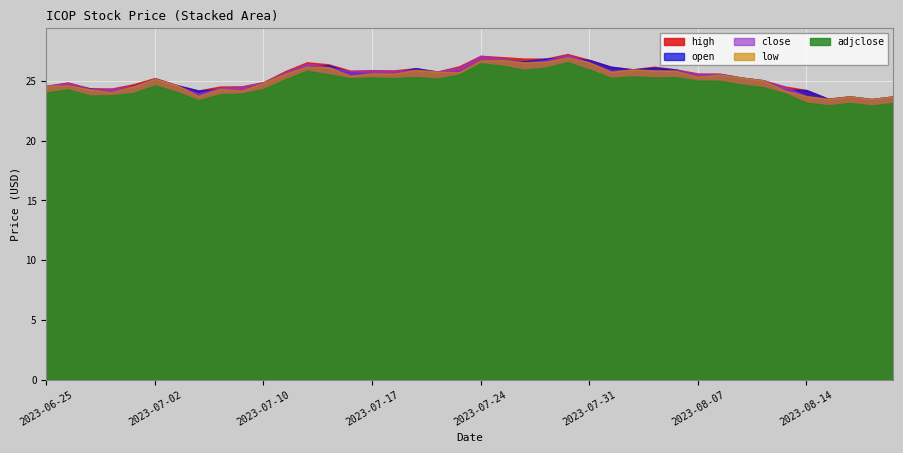

True or false: low has more than 2 interior local peaks.

True